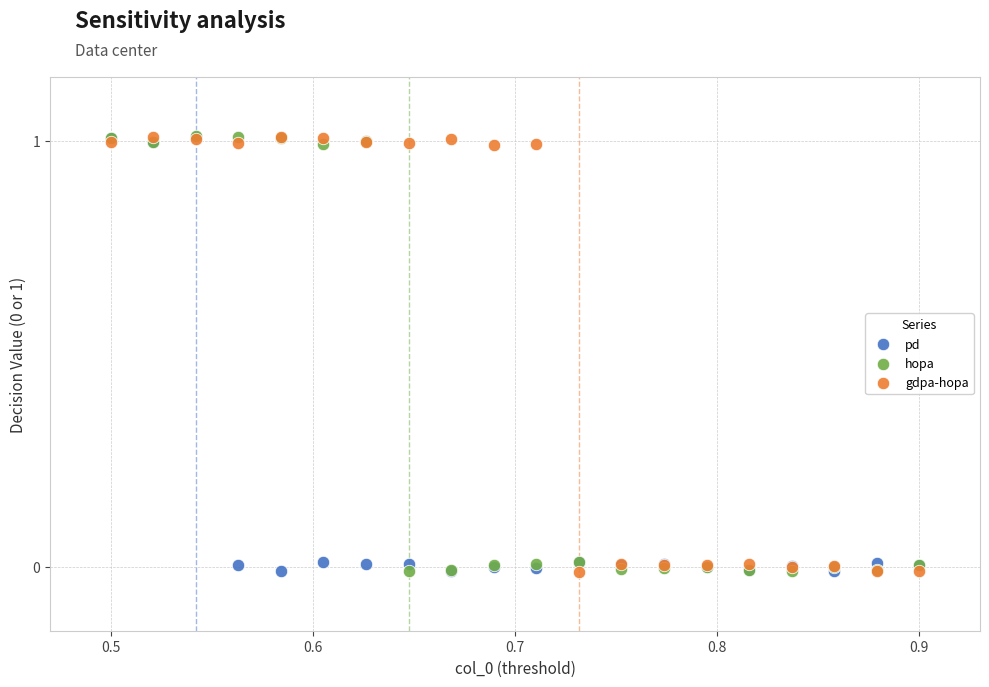

What are all the series names shown in the legend?

pd, hopa, gdpa-hopa